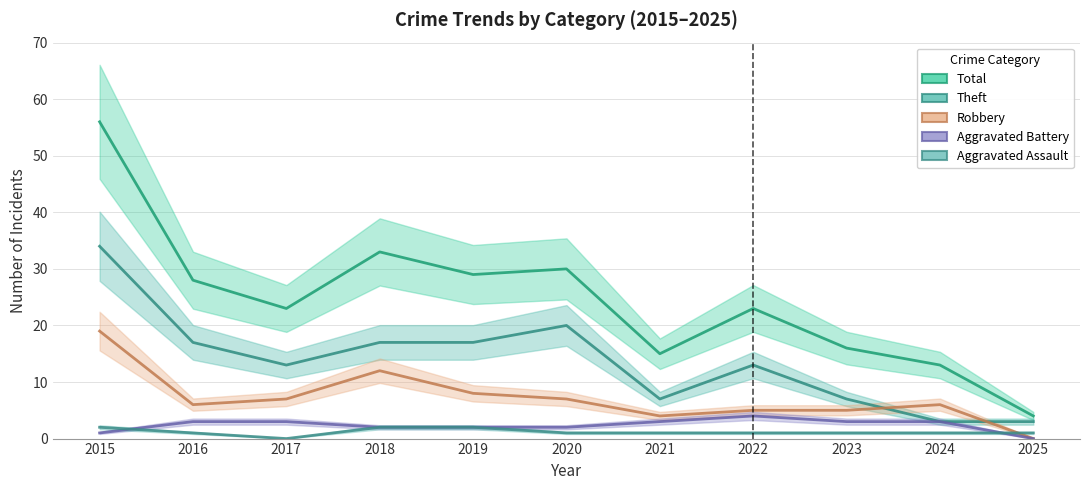

The Aggravated Assault series shows 1 at 2023. True or false?

True